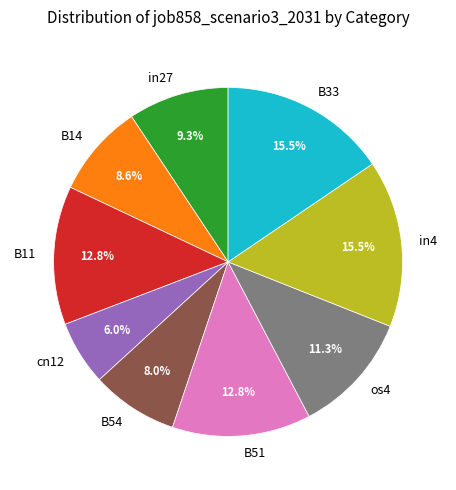

Does B11 account for over 50% of the chart?

No